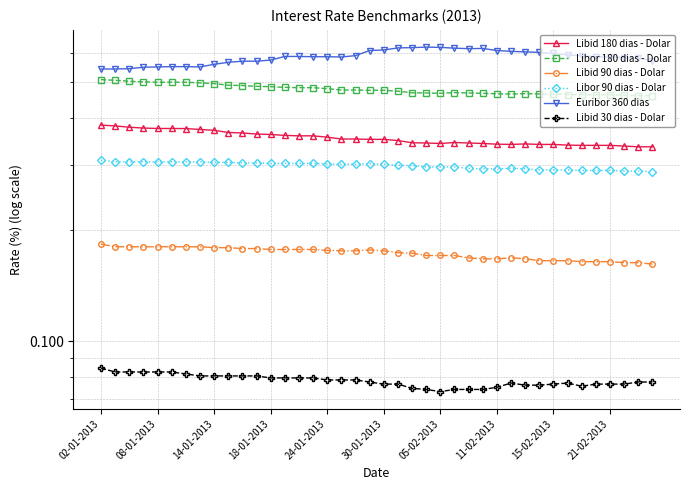

What is the smallest value displayed?

0.1